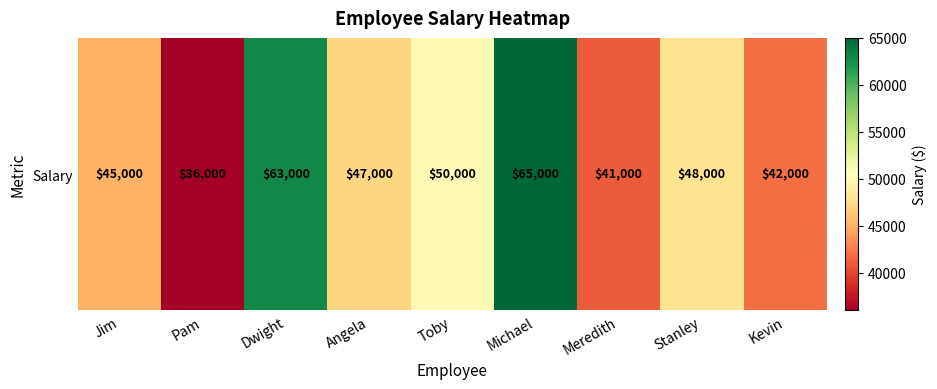

At which category does the chart reach its minimum across all series?

Pam